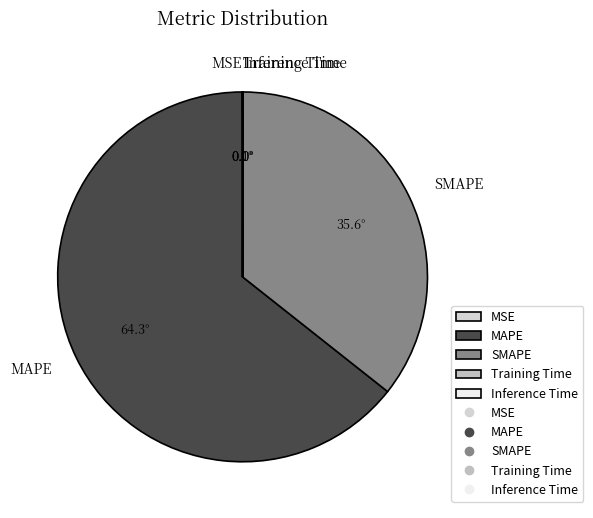

What is the majority slice?

MAPE